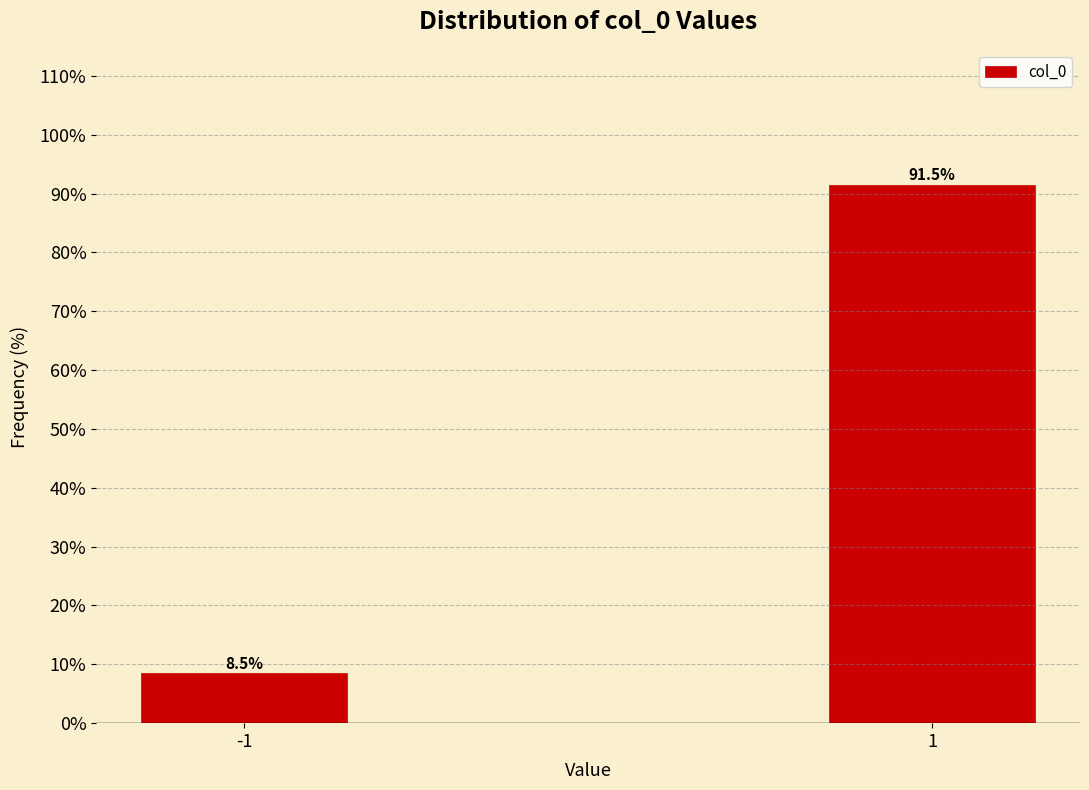

Reading right to left, what are all the values shown in this chart?

1=91.5	-1=8.5